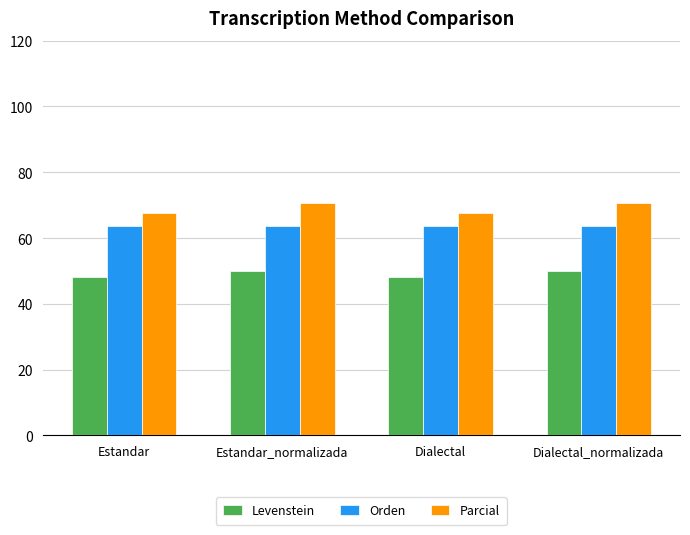

What is the sum of all Orden values?

254.3